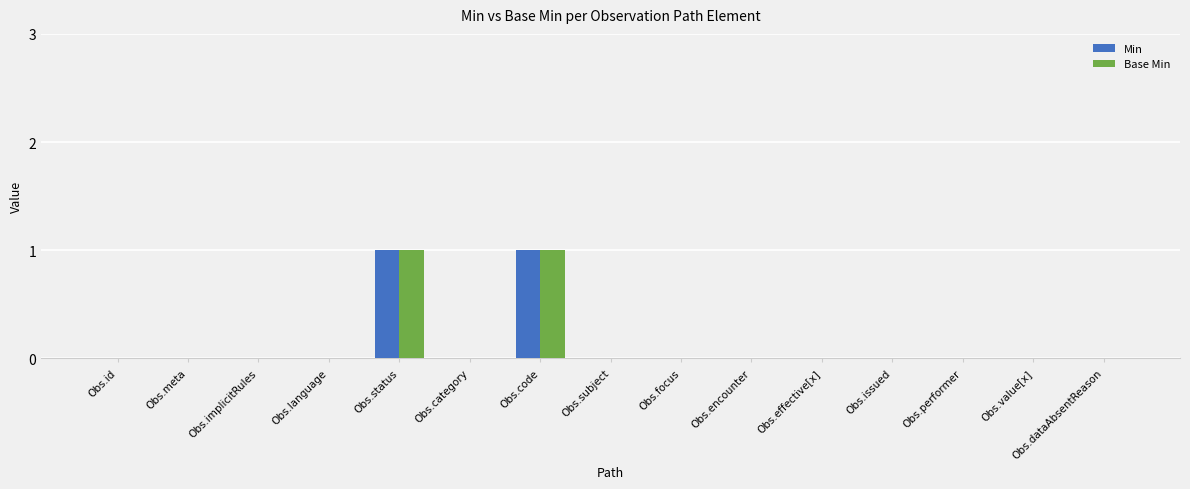

The Min series shows 0 at Obs.id. True or false?

True